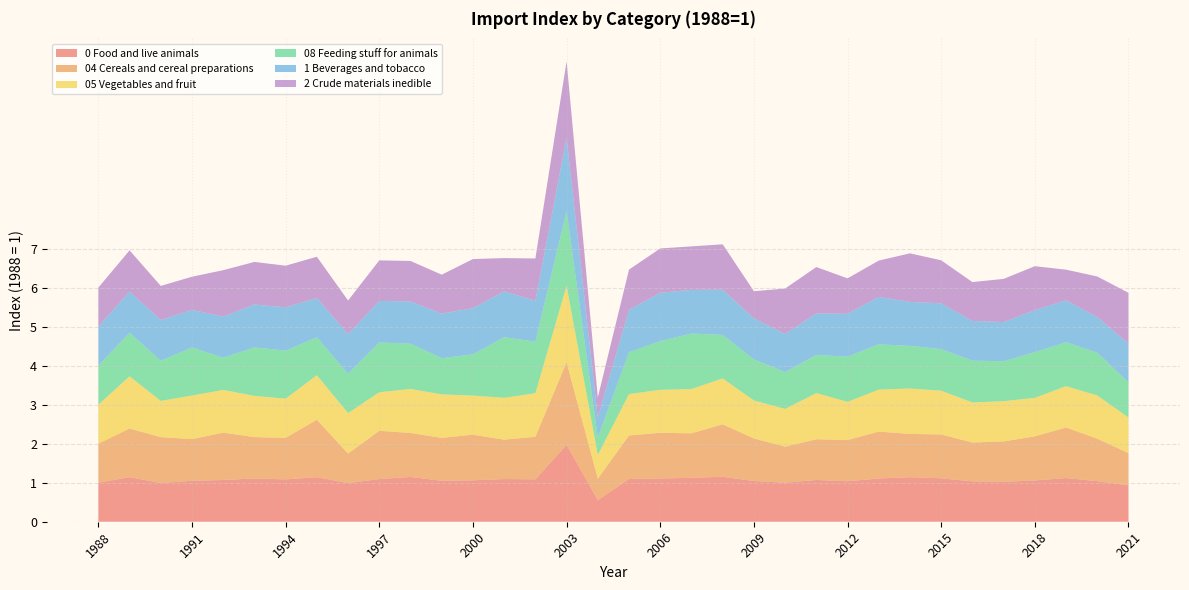

Reading left to right, what are all the values shown in this chart?

0 Food and live animals: 1988=1.0	1989=1.1	1990=1.0	1991=1.0	1992=1.1	1993=1.1	1994=1.1	1995=1.1	1996=1.0	1997=1.1	1998=1.1	1999=1.0	2000=1.1	2001=1.1	2002=1.1	2003=2.0	2004=0.6	2005=1.1	2006=1.1	2007=1.1	2008=1.2	2009=1.0	2010=1.0	2011=1.1	2012=1.0	2013=1.1	2014=1.1	2015=1.1	2016=1.0	2017=1.0	2018=1.1	2019=1.1	2020=1.0	2021=0.9
04 Cereals and cereal preparations: 1988=1.0	1989=1.2	1990=1.2	1991=1.1	1992=1.2	1993=1.1	1994=1.1	1995=1.5	1996=0.8	1997=1.2	1998=1.1	1999=1.1	2000=1.2	2001=1.0	2002=1.1	2003=2.1	2004=0.6	2005=1.1	2006=1.2	2007=1.1	2008=1.3	2009=1.1	2010=0.9	2011=1.0	2012=1.1	2013=1.2	2014=1.1	2015=1.1	2016=1.0	2017=1.0	2018=1.1	2019=1.3	2020=1.1	2021=0.8
05 Vegetables and fruit: 1988=1.0	1989=1.3	1990=0.9	1991=1.1	1992=1.1	1993=1.1	1994=1.0	1995=1.1	1996=1.0	1997=1.0	1998=1.1	1999=1.1	2000=1.0	2001=1.1	2002=1.1	2003=2.0	2004=0.6	2005=1.1	2006=1.1	2007=1.1	2008=1.2	2009=1.0	2010=1.0	2011=1.2	2012=1.0	2013=1.1	2014=1.2	2015=1.1	2016=1.0	2017=1.0	2018=1.0	2019=1.1	2020=1.1	2021=0.9
08 Feeding stuff for animals: 1988=1.0	1989=1.1	1990=1.0	1991=1.2	1992=0.8	1993=1.2	1994=1.2	1995=1.0	1996=1.0	1997=1.3	1998=1.2	1999=0.9	2000=1.1	2001=1.6	2002=1.3	2003=1.9	2004=0.4	2005=1.1	2006=1.2	2007=1.4	2008=1.1	2009=1.1	2010=0.9	2011=1.0	2012=1.2	2013=1.2	2014=1.1	2015=1.1	2016=1.1	2017=1.0	2018=1.2	2019=1.1	2020=1.1	2021=0.9
1 Beverages and tobacco: 1988=1.0	1989=1.1	1990=1.0	1991=1.0	1992=1.1	1993=1.1	1994=1.1	1995=1.0	1996=1.0	1997=1.1	1998=1.1	1999=1.1	2000=1.2	2001=1.2	2002=1.1	2003=1.9	2004=0.5	2005=1.1	2006=1.2	2007=1.1	2008=1.2	2009=1.1	2010=1.0	2011=1.1	2012=1.1	2013=1.2	2014=1.1	2015=1.2	2016=1.0	2017=1.0	2018=1.1	2019=1.1	2020=0.9	2021=1.0
2 Crude materials inedible: 1988=1.0	1989=1.1	1990=0.9	1991=0.9	1992=1.2	1993=1.1	1994=1.1	1995=1.1	1996=0.9	1997=1.0	1998=1.0	1999=1.0	2000=1.3	2001=0.9	2002=1.1	2003=2.0	2004=0.5	2005=1.0	2006=1.1	2007=1.1	2008=1.2	2009=0.7	2010=1.2	2011=1.2	2012=0.9	2013=0.9	2014=1.2	2015=1.1	2016=1.0	2017=1.1	2018=1.1	2019=0.8	2020=1.0	2021=1.3